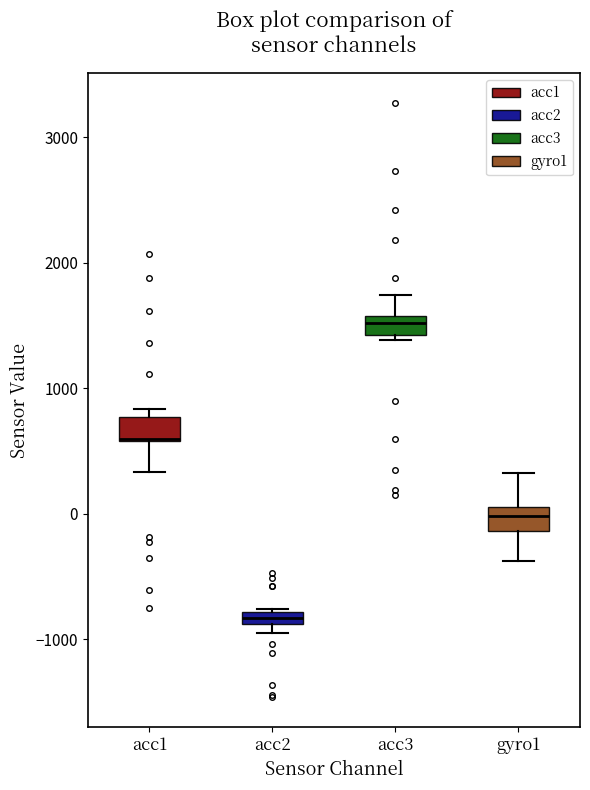

Where is the upper edge of the box for acc1 on the y-axis? The values are not printed on the chart, so give them approximately, as read against the axis.

800